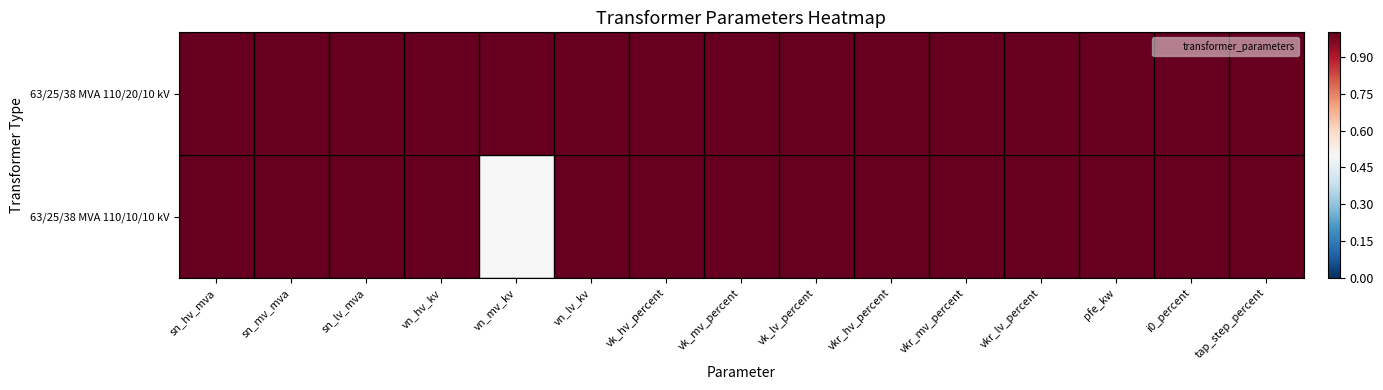

At how many categories does at least one series exceed 0?

15